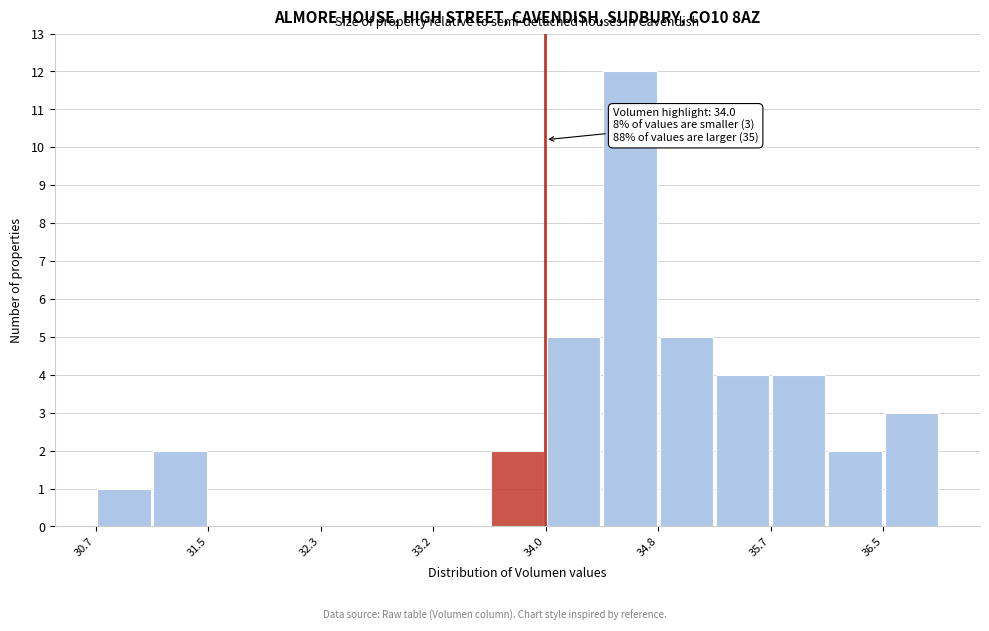

Which range on the x-axis has the tallest bar?

34.4 to 34.8